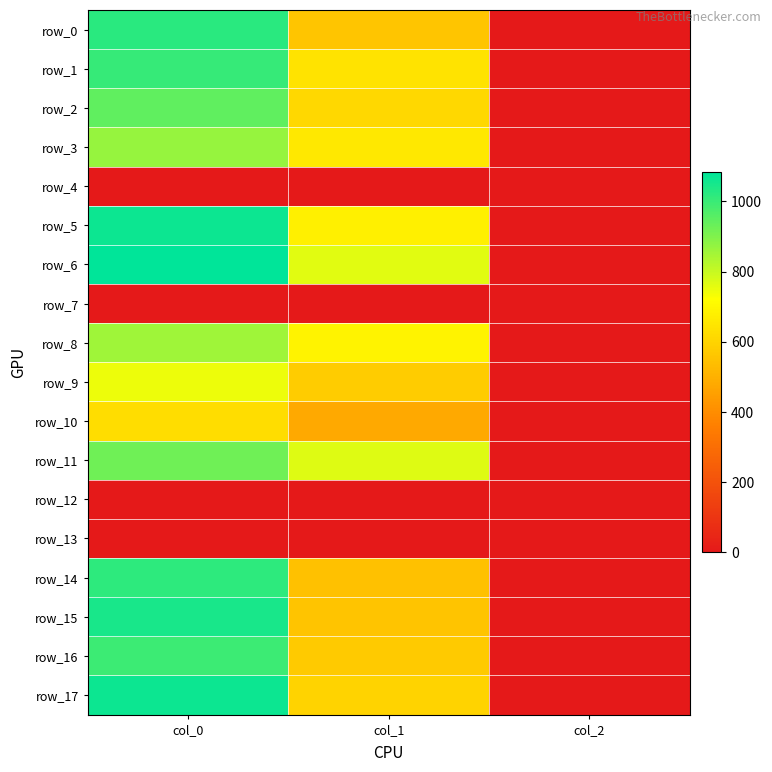

What is the difference between the highest and lowest values at col_1?

766.1